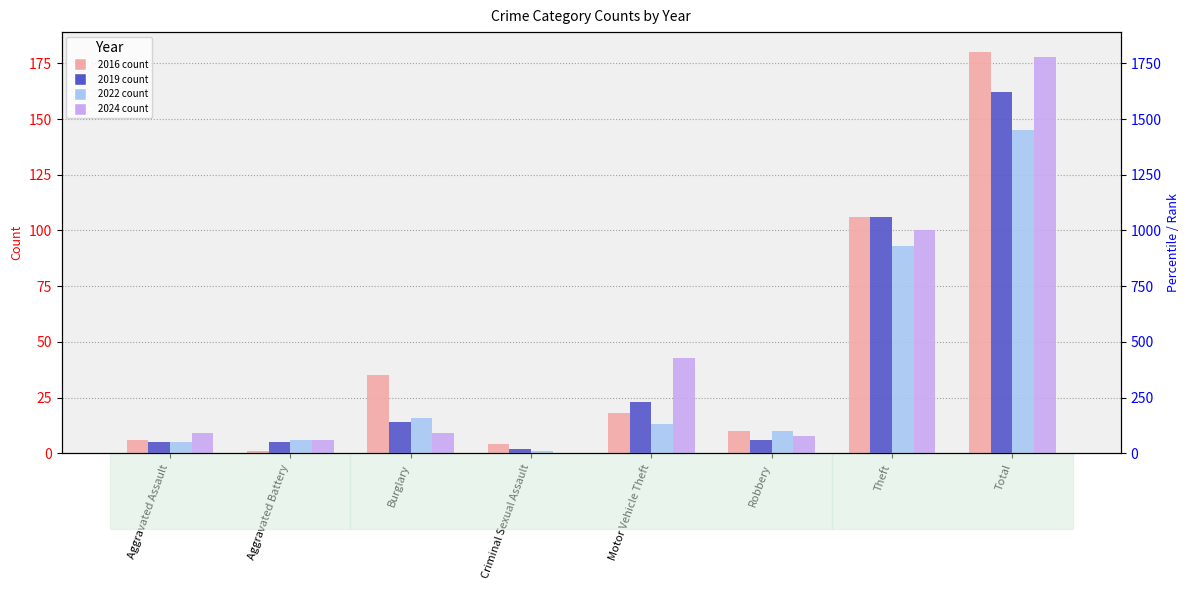

At how many categories does at least one series exceed 126?

1